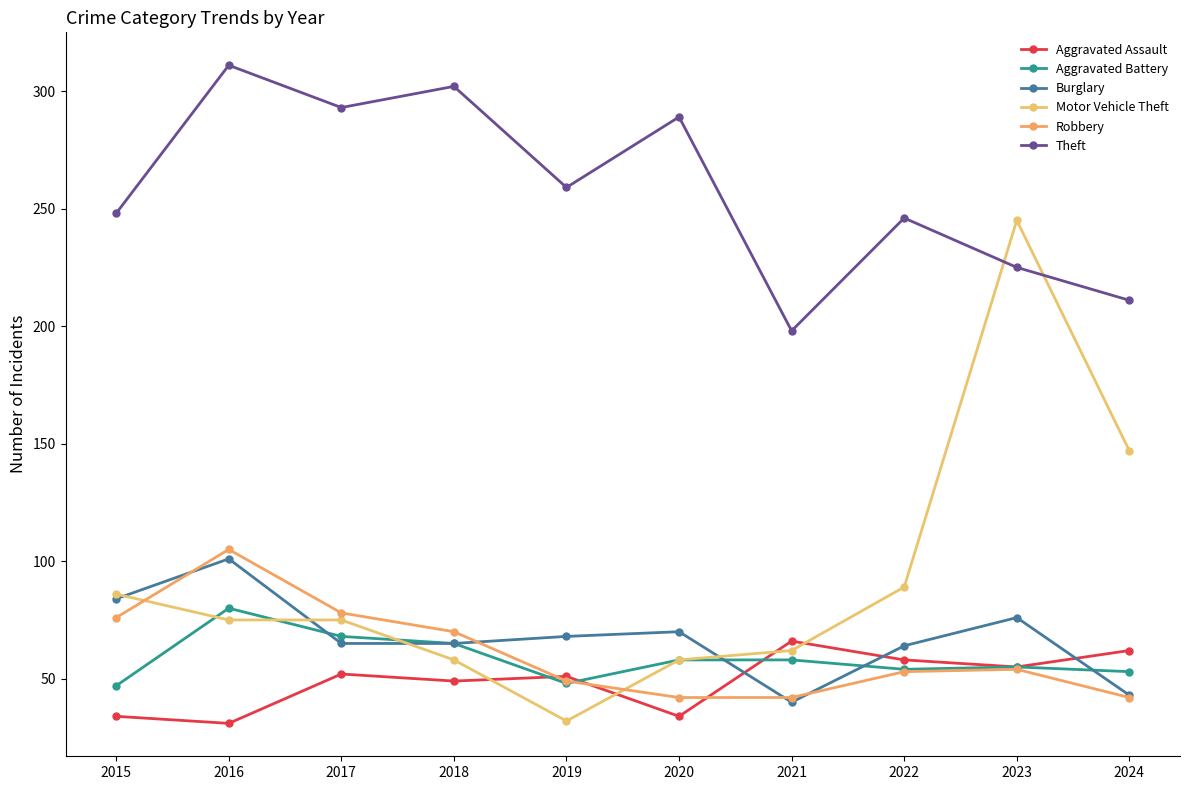

How many lines are shown in the chart?

6